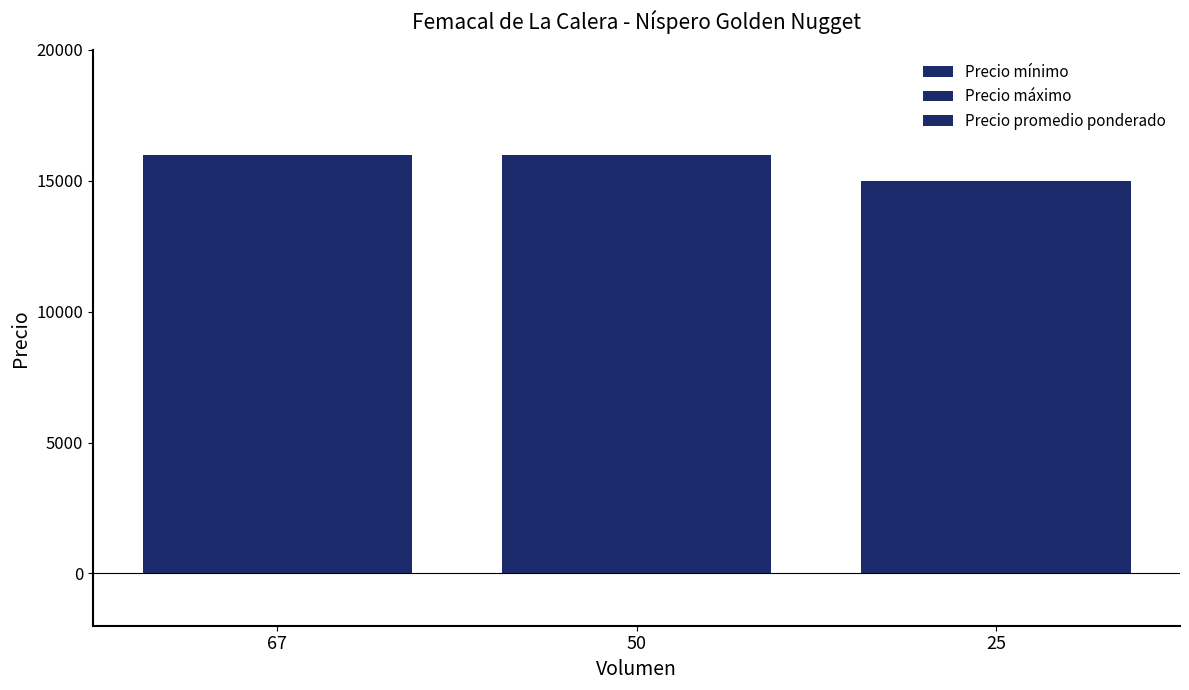

Reading left to right, what are all the values shown in this chart?

Precio mínimo: 67=16000	50=16000	25=15000
Precio máximo: 67=16000	50=16000	25=15000
Precio promedio ponderado: 67=16000	50=16000	25=15000